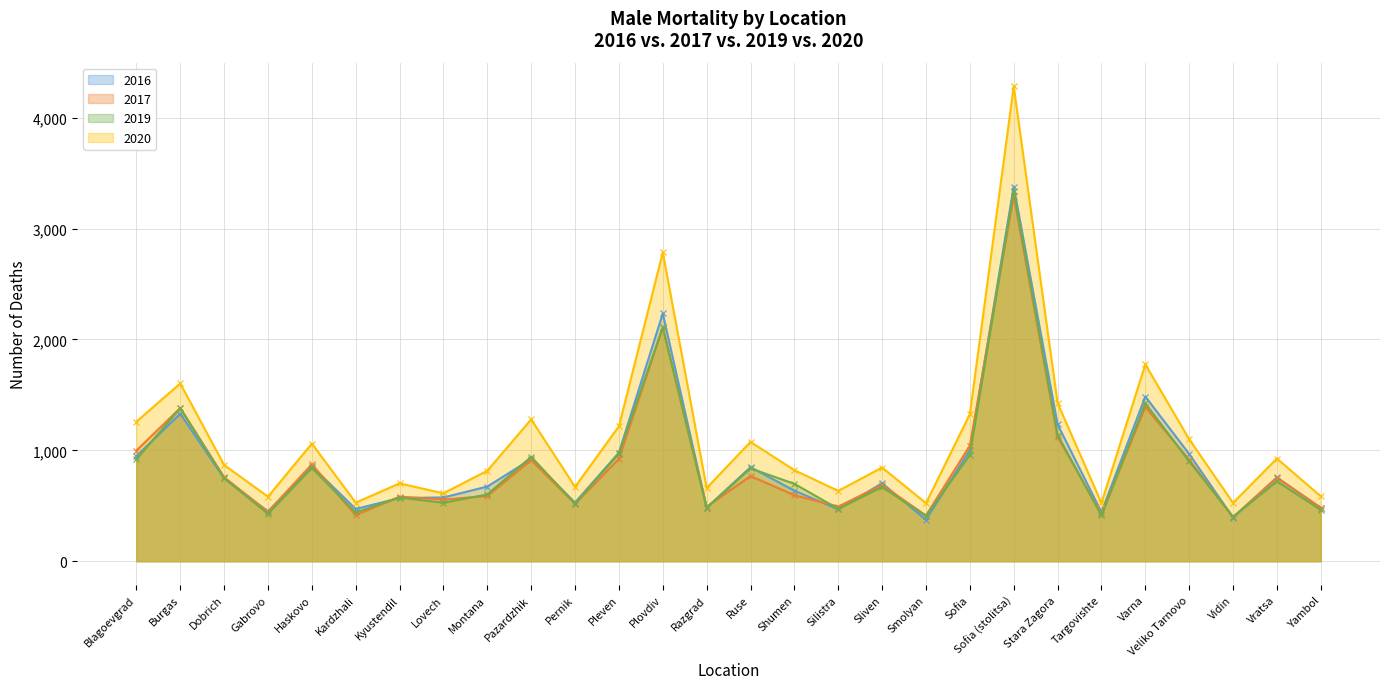

Which has a higher value, Smolyan or Blagoevgrad?

Blagoevgrad